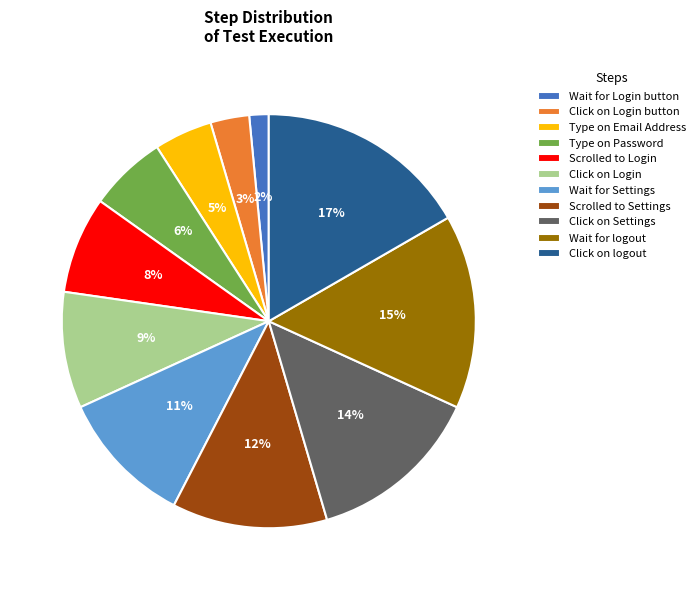

Rank the categories by value from lowest to highest.

Wait for Login button, Click on Login button, Type on Email Address, Type on Password, Scrolled to Login, Click on Login, Wait for Settings, Scrolled to Settings, Click on Settings, Wait for logout, Click on logout